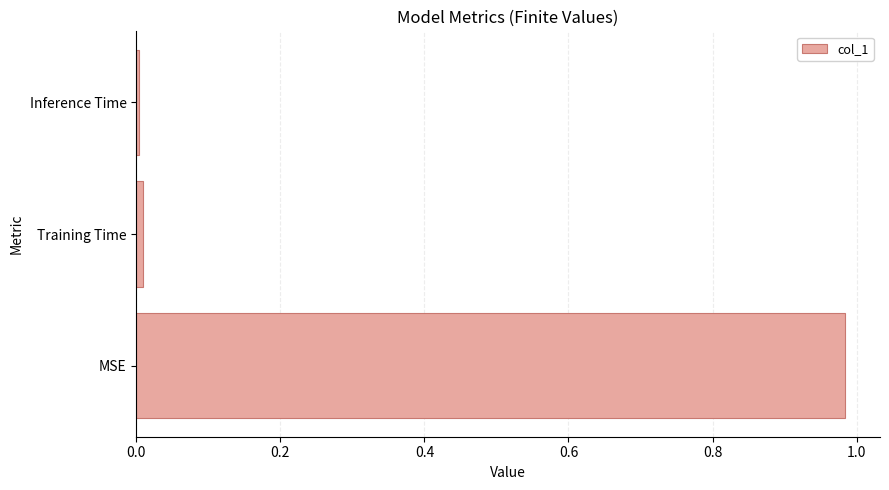

What is the average value?

0.3